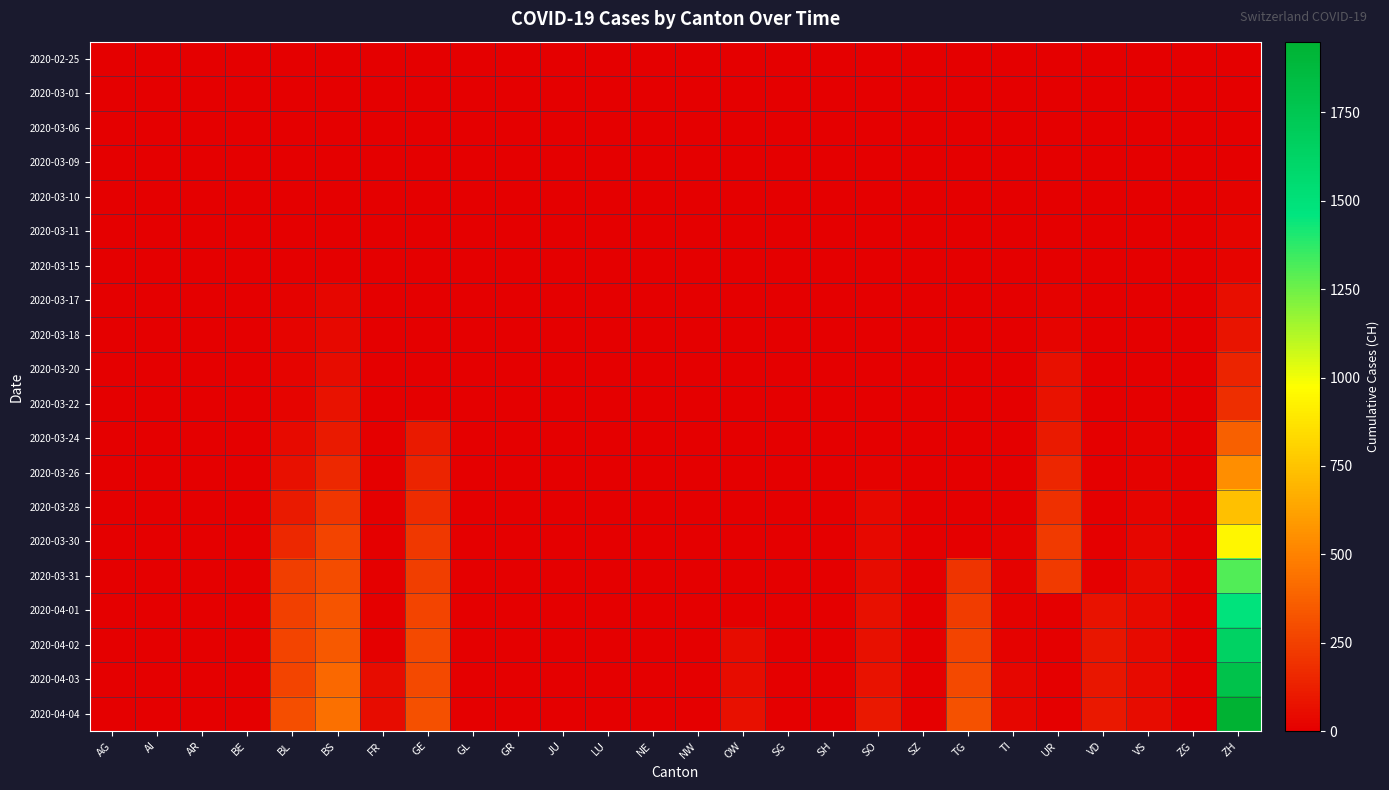

How many series are shown in this chart?

20